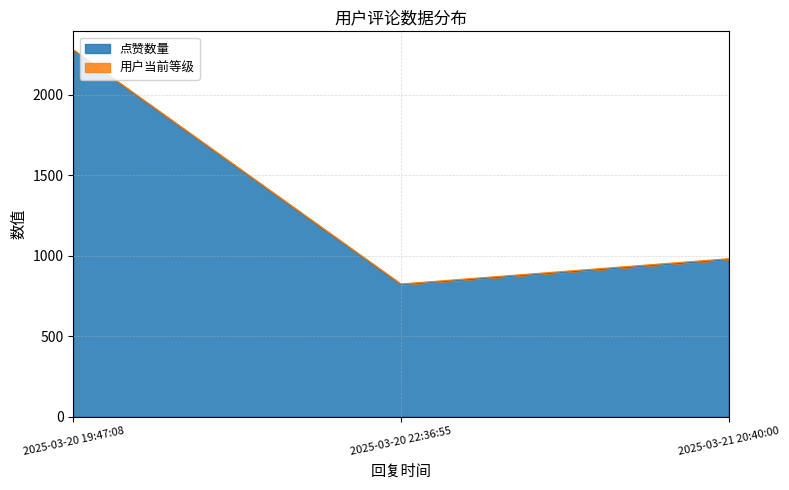

Rank the categories by 点赞数量 value from lowest to highest.

2025-03-20 22:36:55, 2025-03-21 20:40:00, 2025-03-20 19:47:08